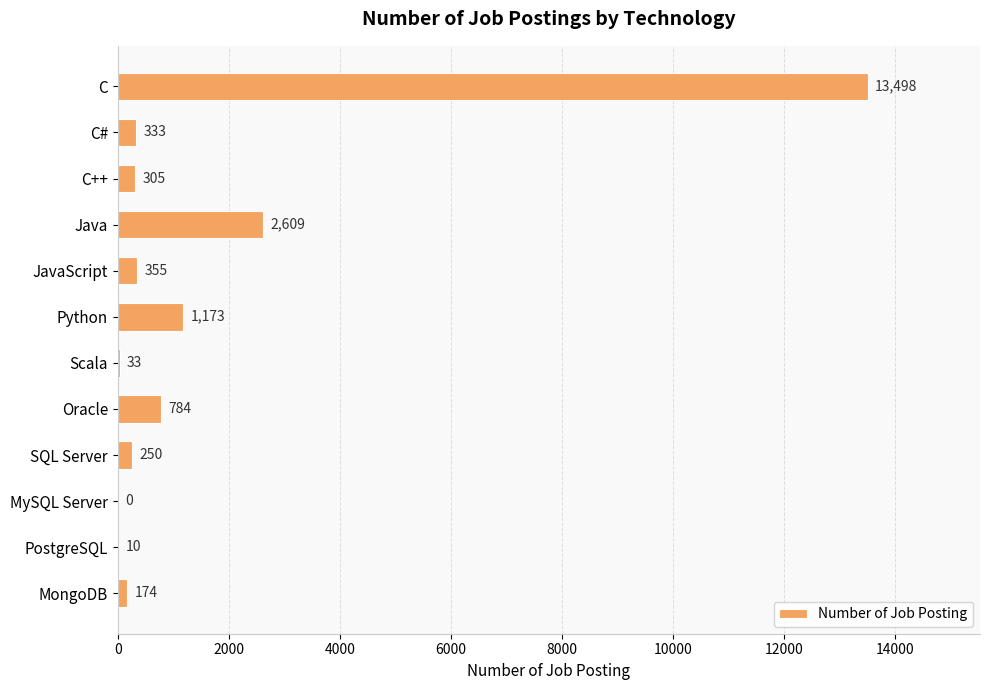

What is the sum of all values?

19524